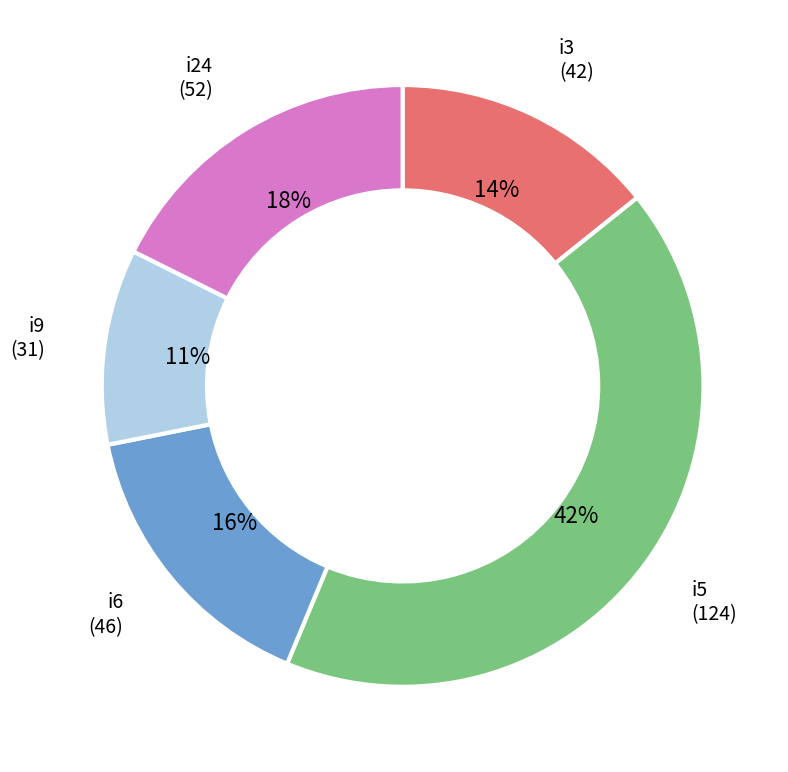

To the nearest percent, what is the average slice percentage?

20%